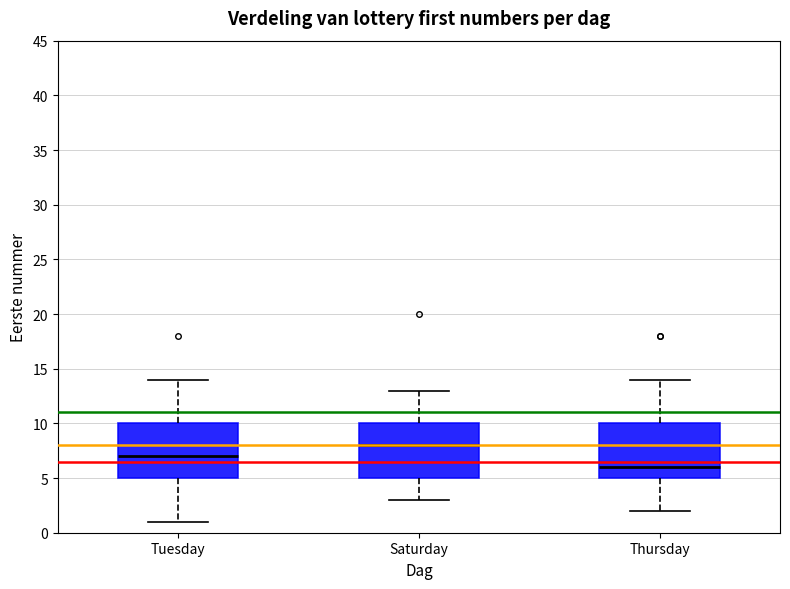

Where does the upper whisker of the box for Thursday end on the y-axis? The values are not printed on the chart, so give them approximately, as read against the axis.

14